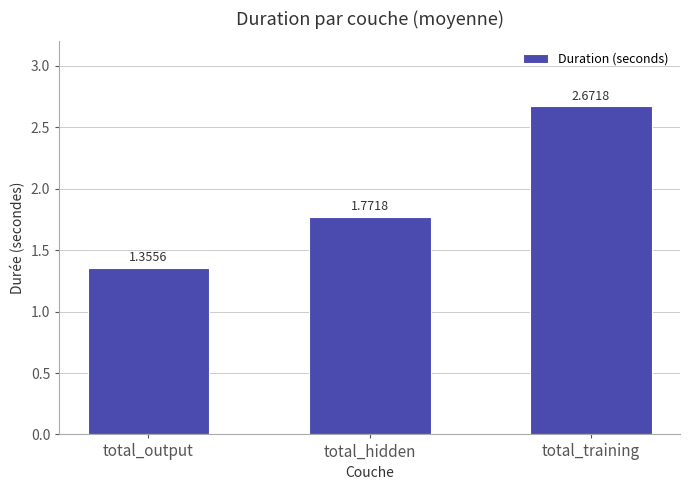

Rank the categories by value from highest to lowest.

total_training, total_hidden, total_output